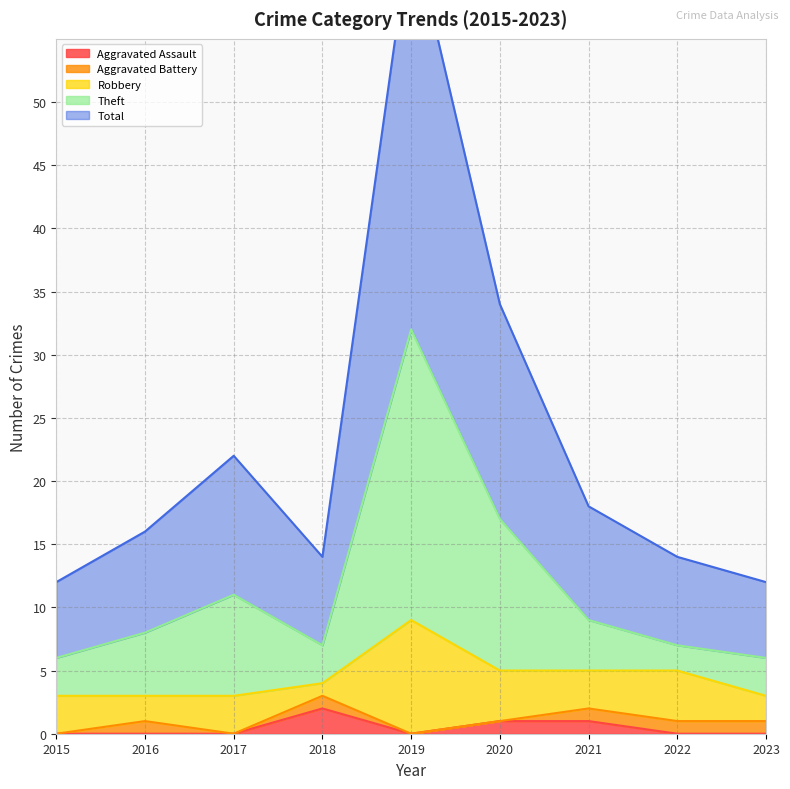

What is the difference between the Theft values at 2023 and 2020?

11